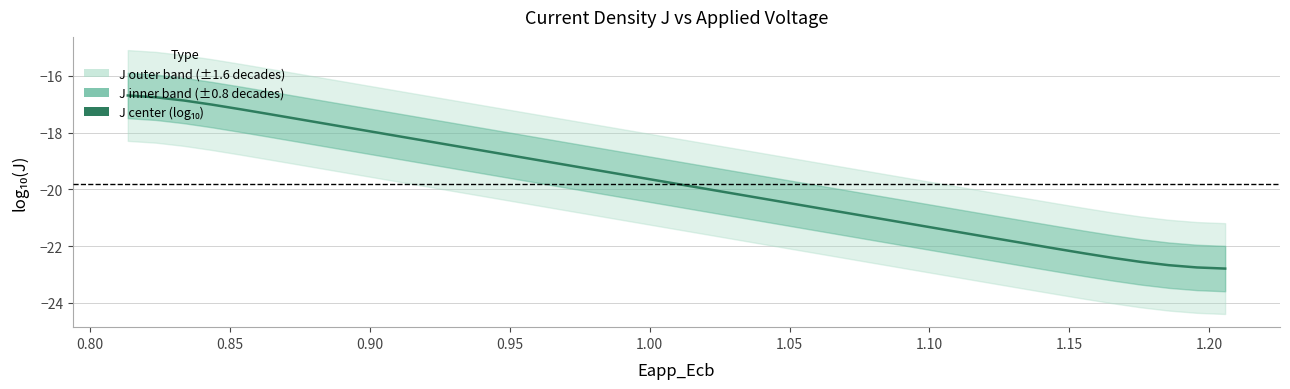

What is the average value?

-19.8